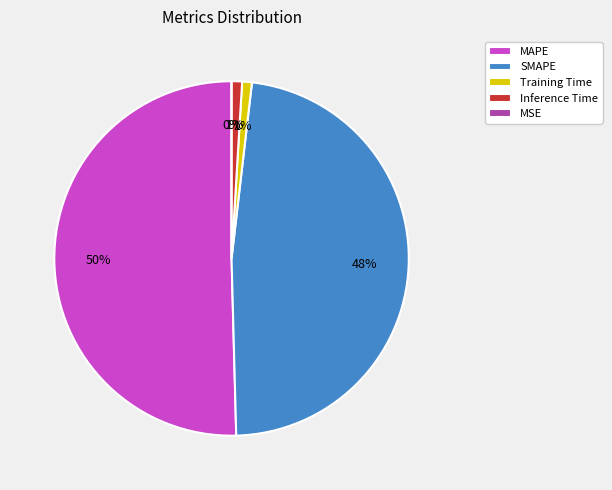

True or false: Training Time accounts for 1% of the total.

True